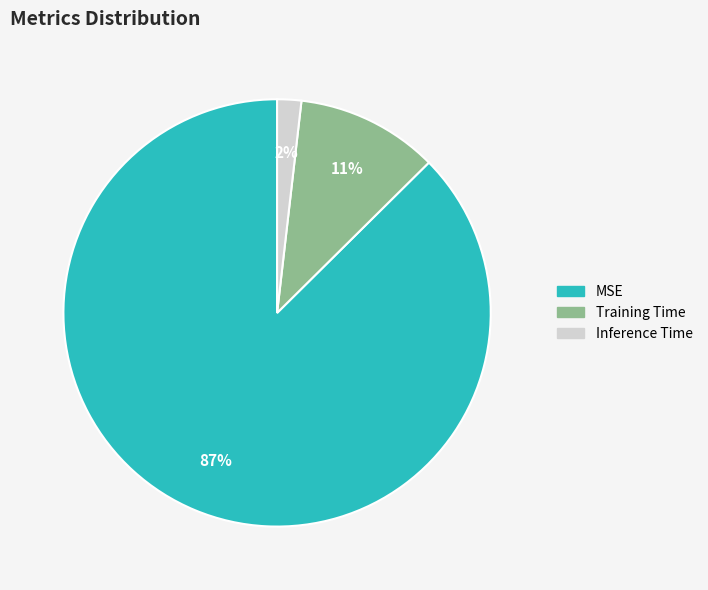

Is it true that Inference Time is 2% of the pie?

True